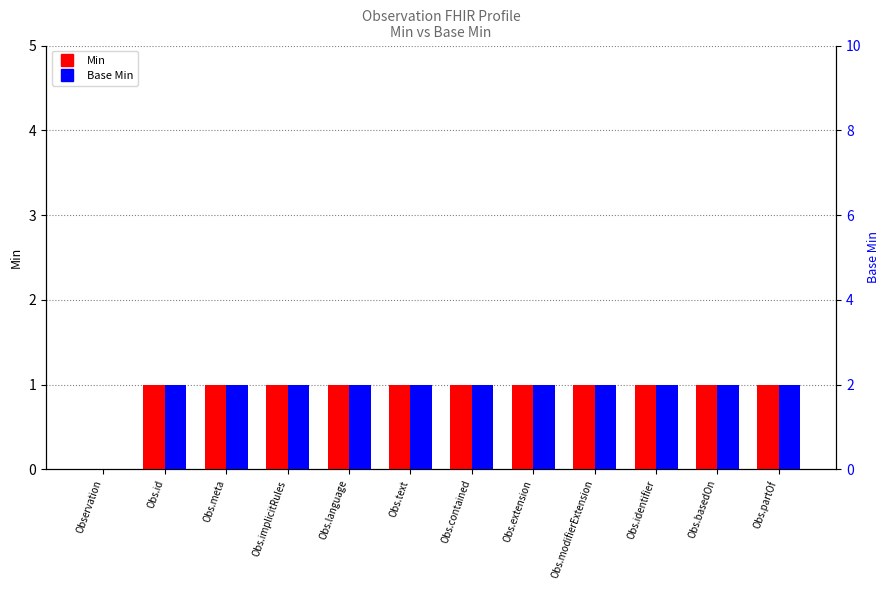

What are all the series names shown in the legend?

Min, Base Min